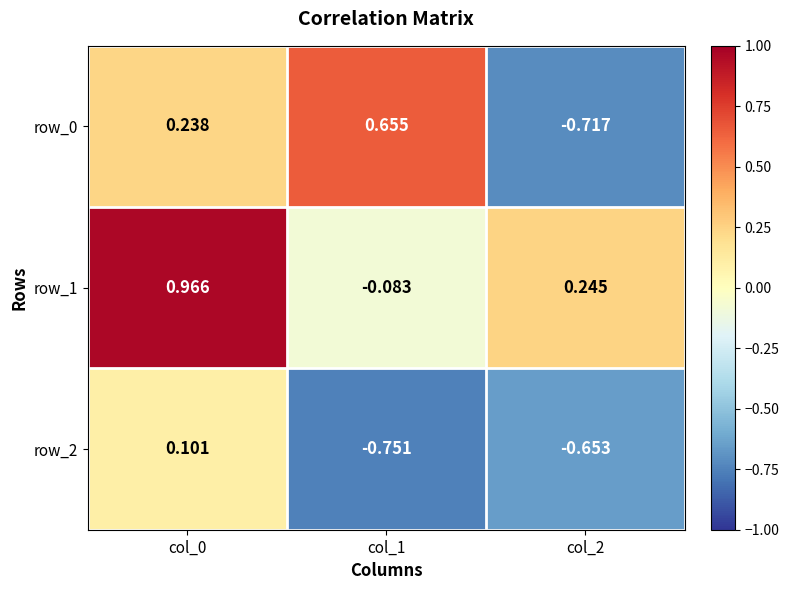

Is the value of row_1 at col_2 greater than the value of row_2 at col_2?

Yes